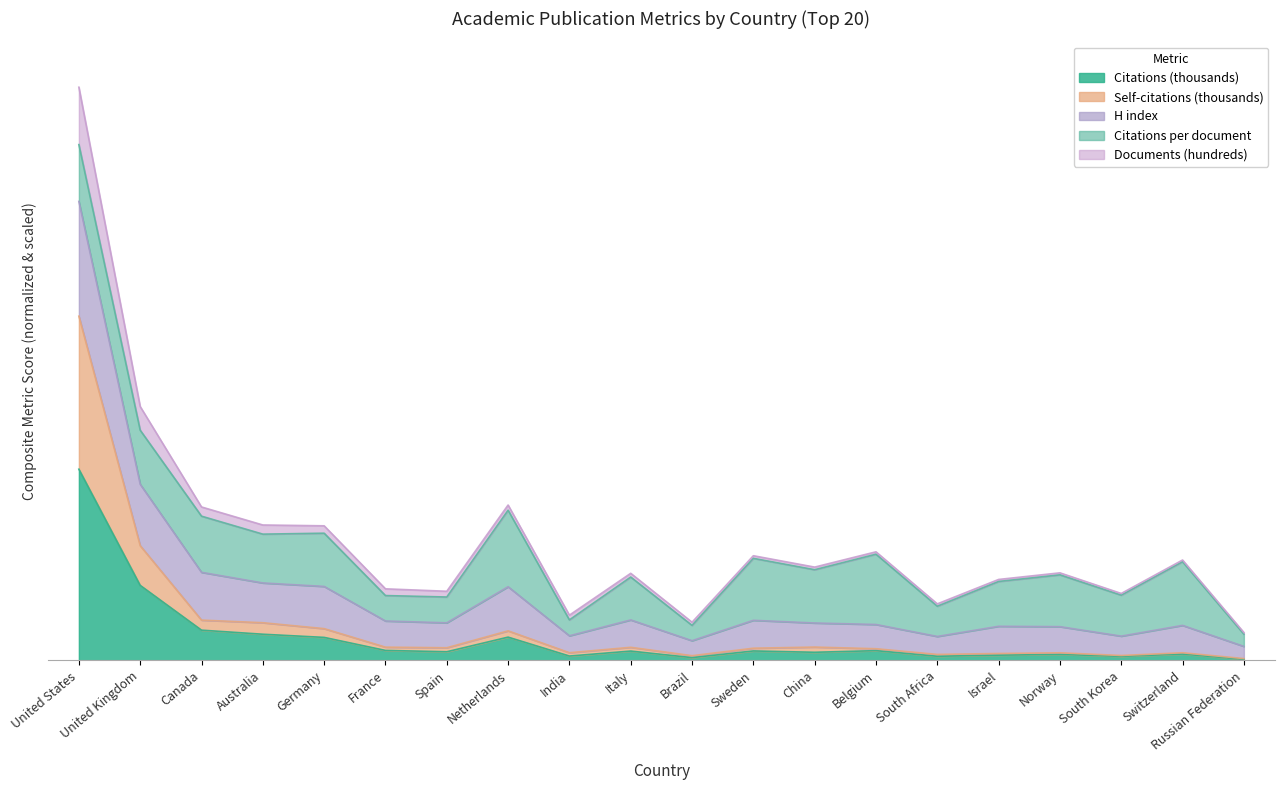

In Self-citations (thousands), how many points are higher than both neighbors (excluding endpoints)?

5